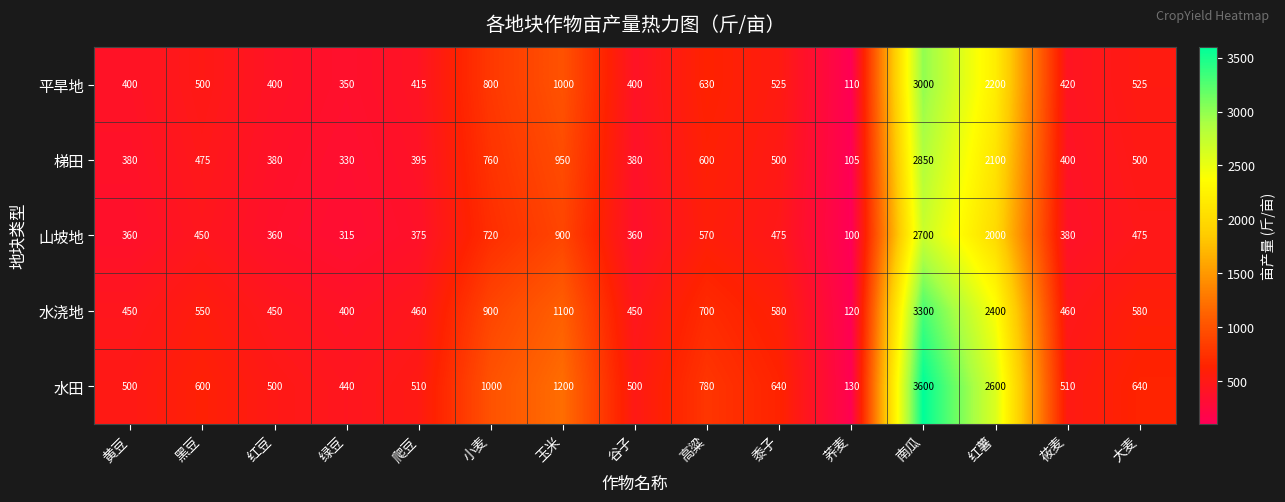

Which series has the widest spread of values?

水田